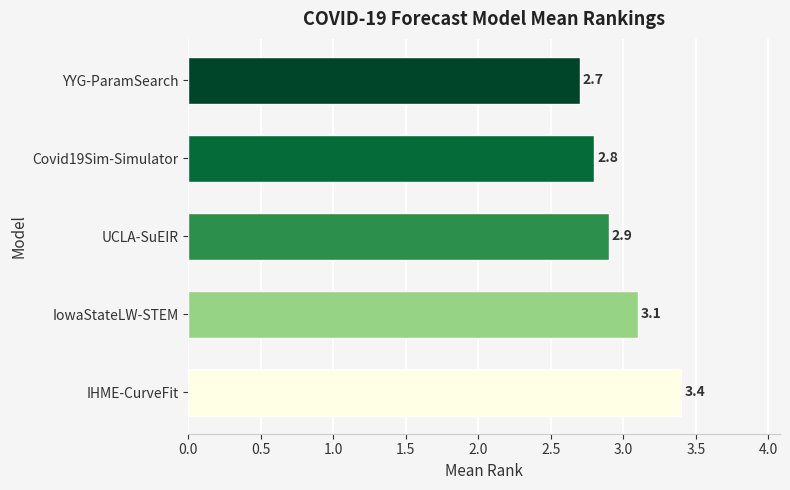

Which has a higher value, IowaStateLW-STEM or IHME-CurveFit?

IHME-CurveFit